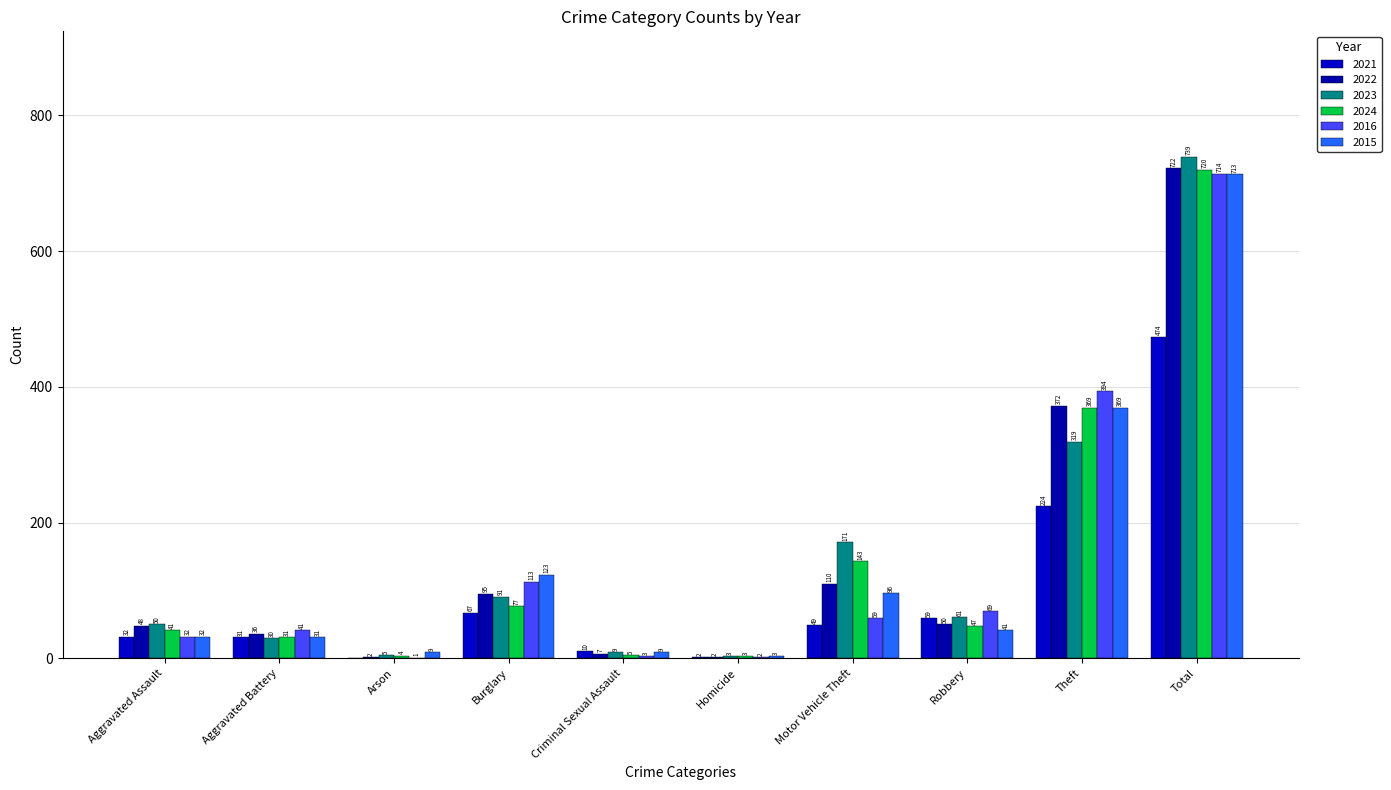

Count the number of data series in this chart.

6